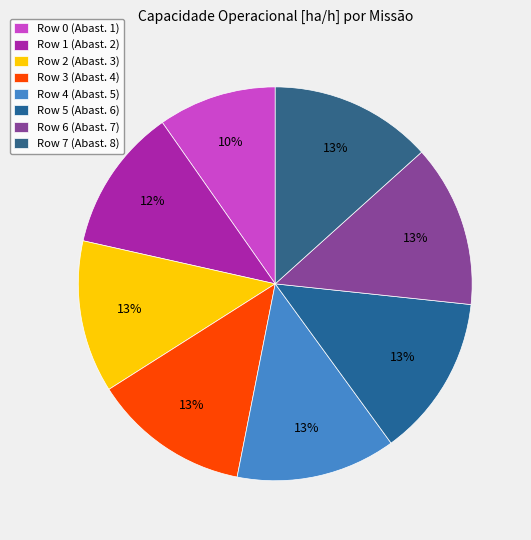

Count the number of slices in the pie.

8